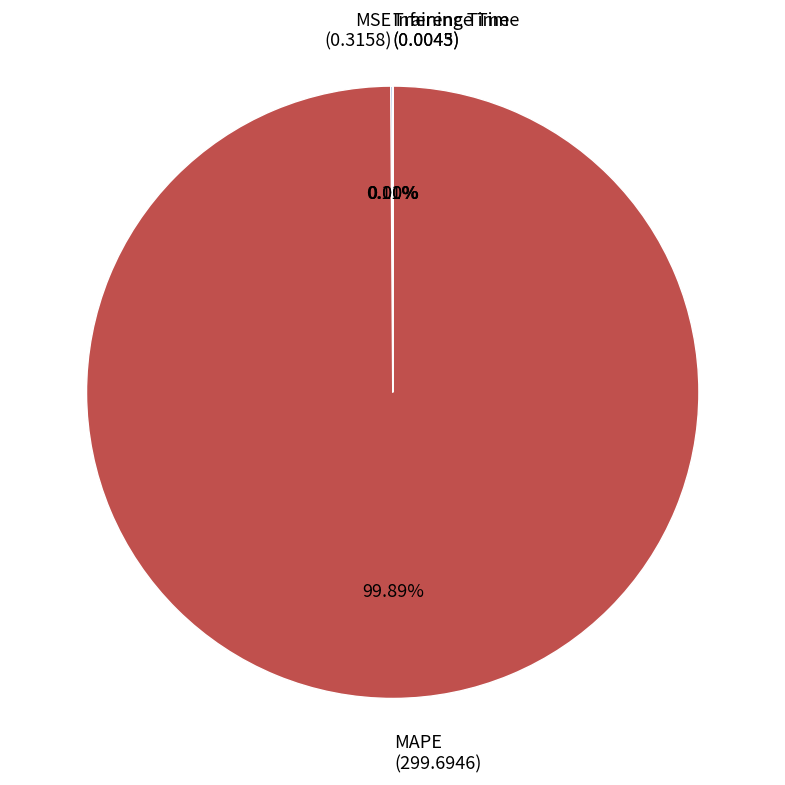

Is there any slice that represents more than half of the pie?

Yes